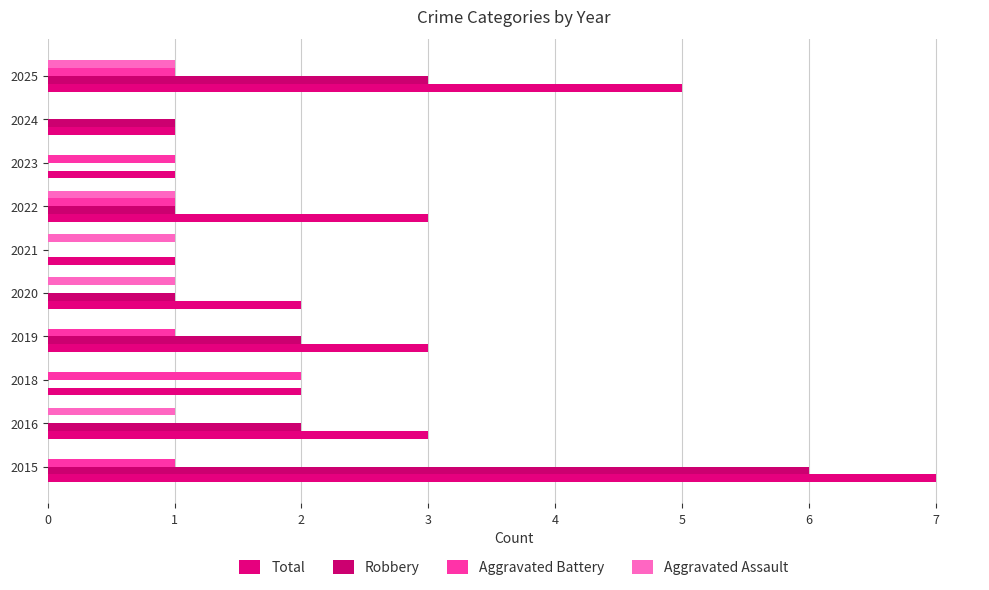

List the series in order of their peak value, highest first.

Total, Robbery, Aggravated Battery, Aggravated Assault